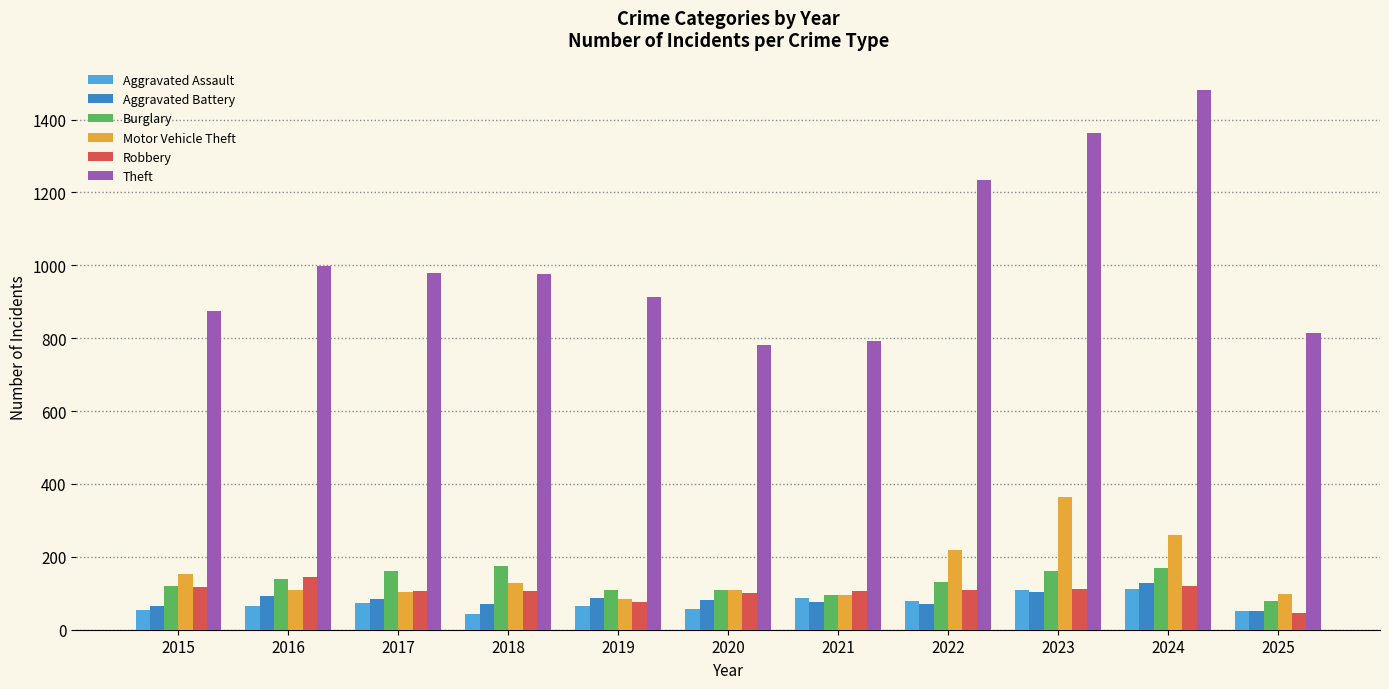

Count the number of categories in the chart.

11